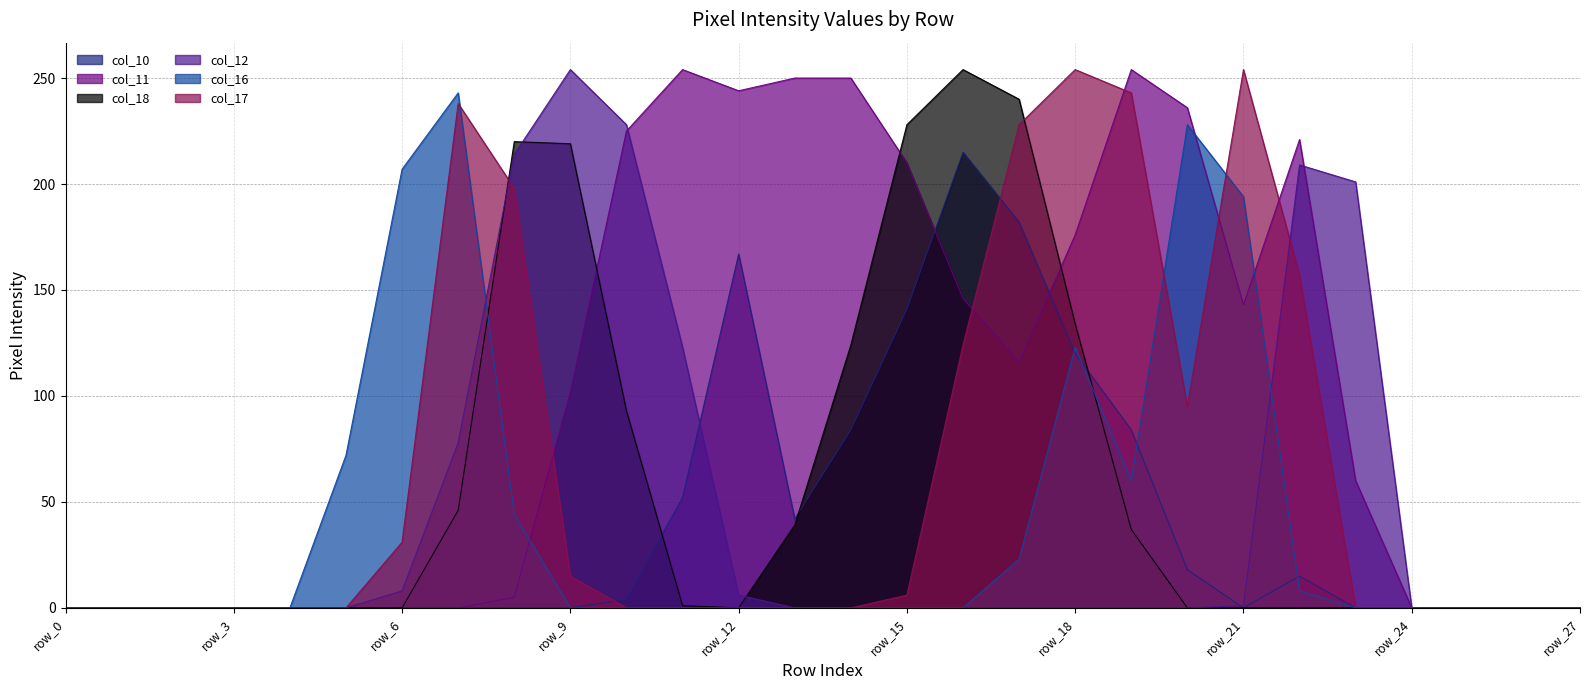

At how many categories does at least one series exceed 182?

18